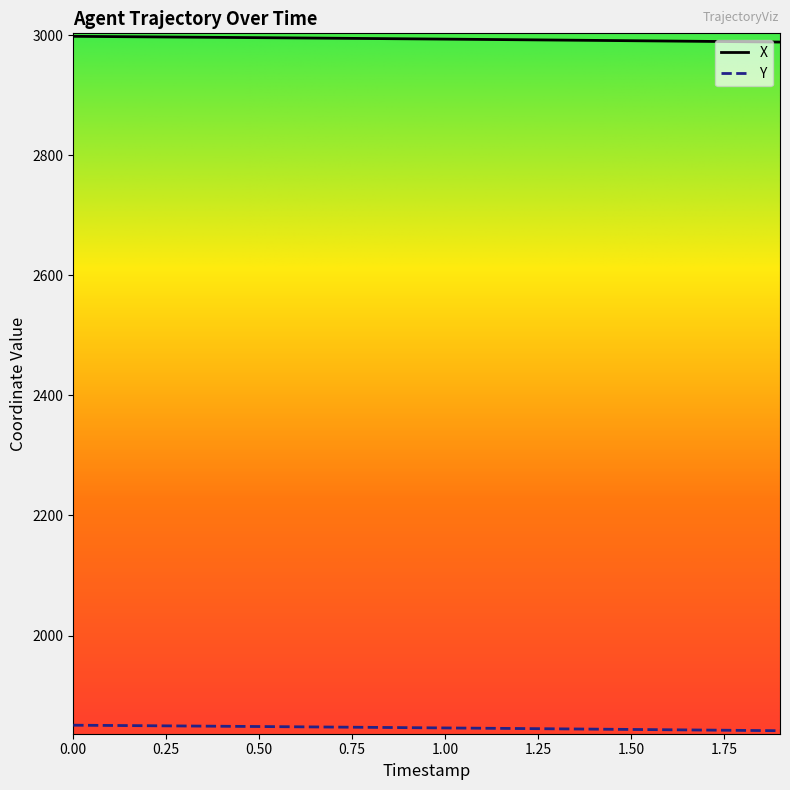

What is the greatest value displayed?

2997.9